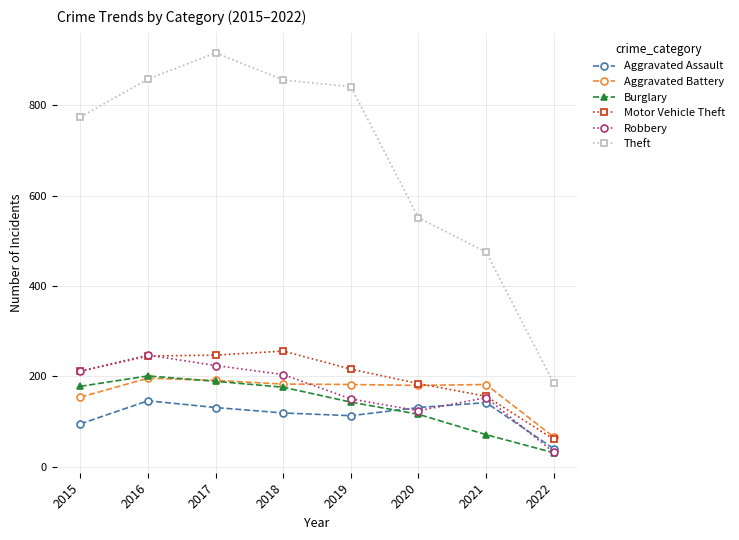

The Aggravated Assault series shows 131 at 2020. True or false?

True